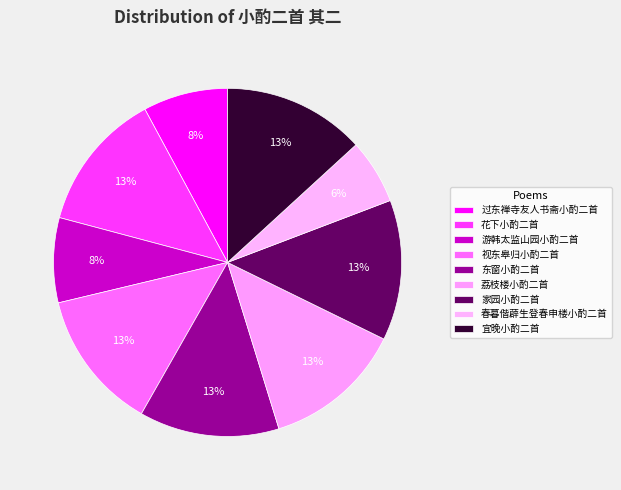

How many segments does this pie chart have?

9